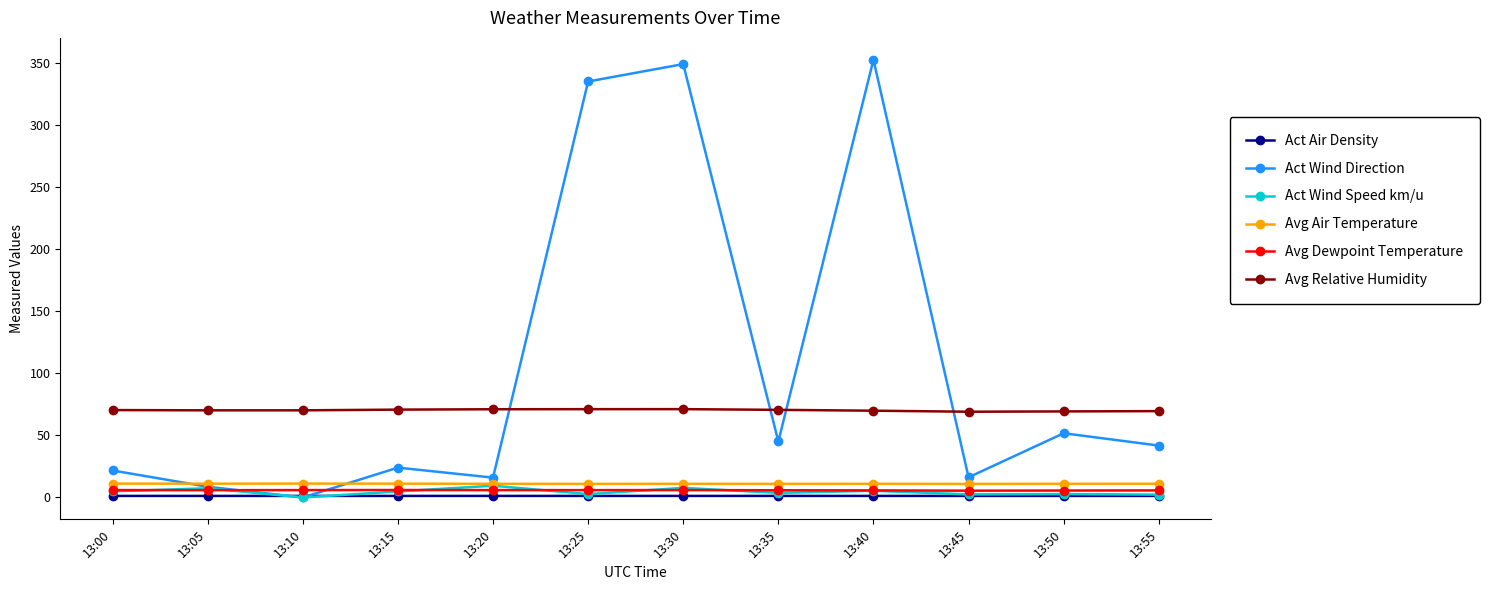

What is the total value across all series at 13:40?

445.6